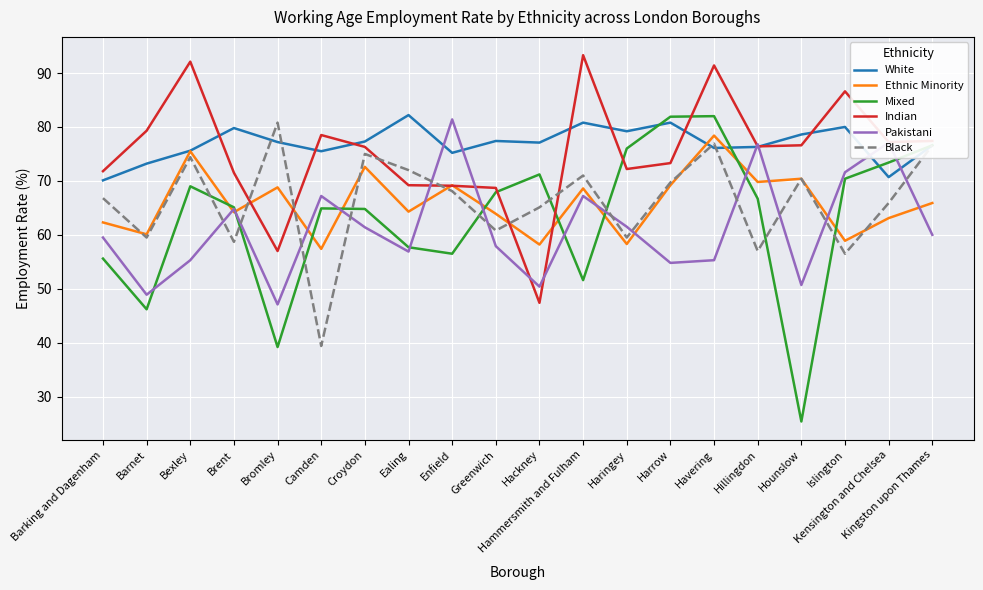

In Black, how many points are higher than both neighbors (excluding endpoints)?

6